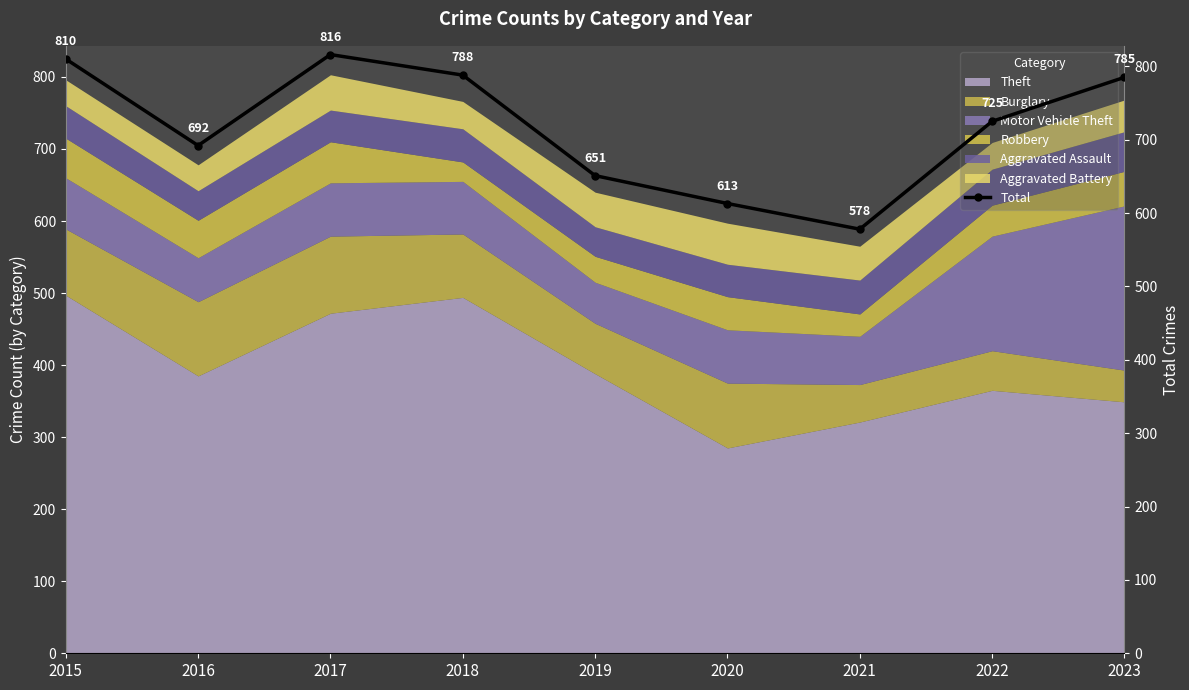

What is the sum of all values?

6458